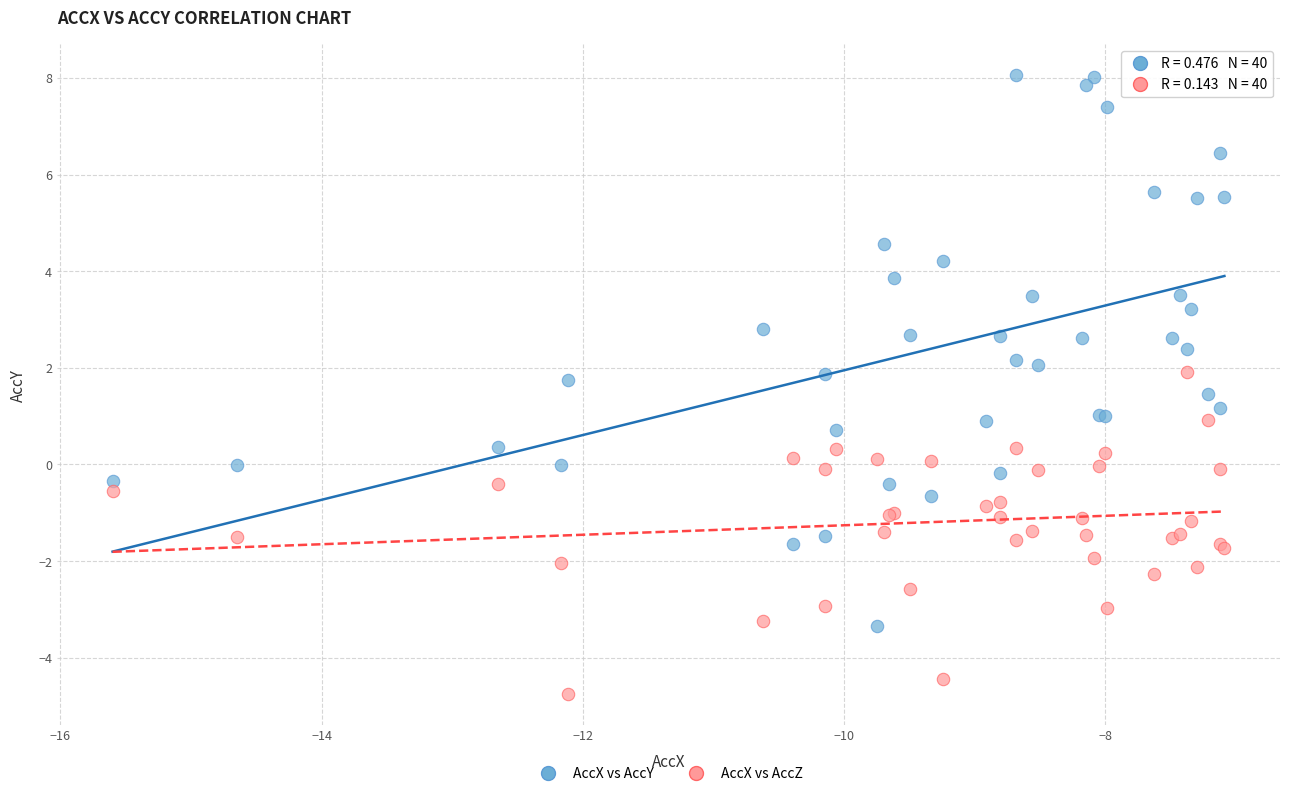

Which series has the largest Y range (max minus min)?

AccX vs AccY